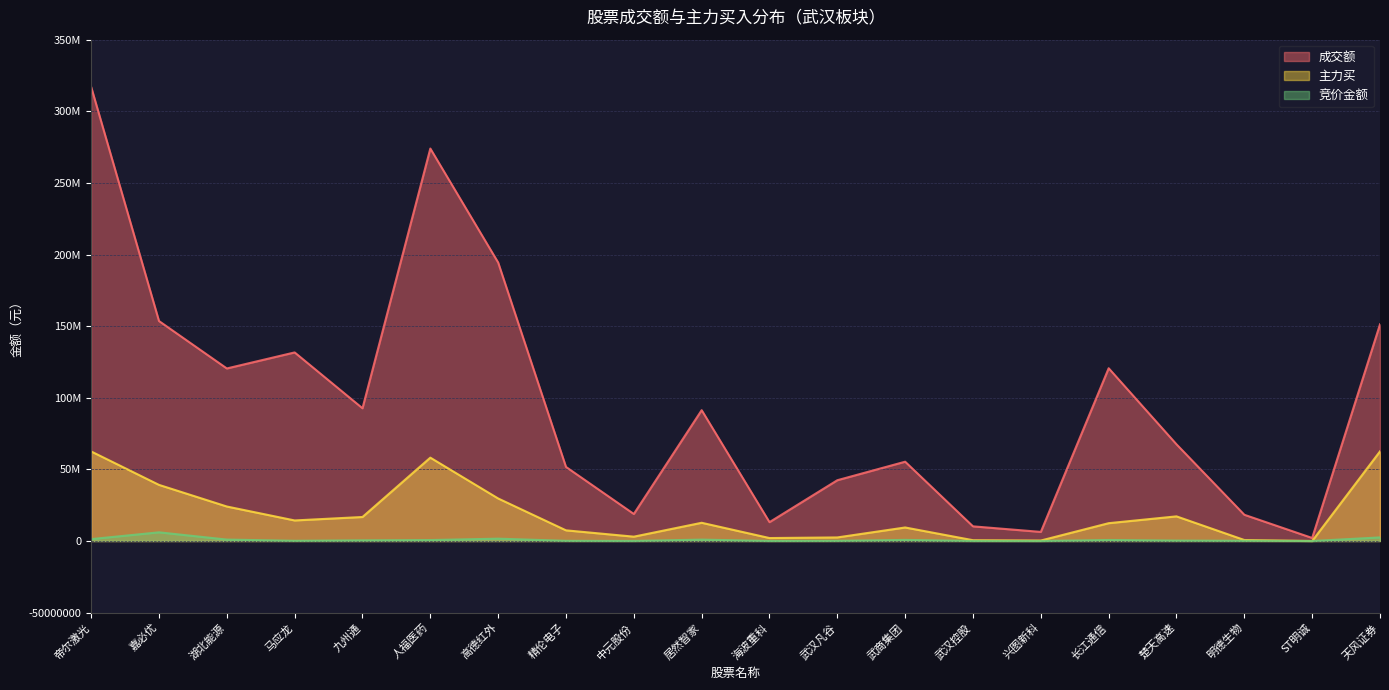

What is the sum of all 成交额 values?

1933092693